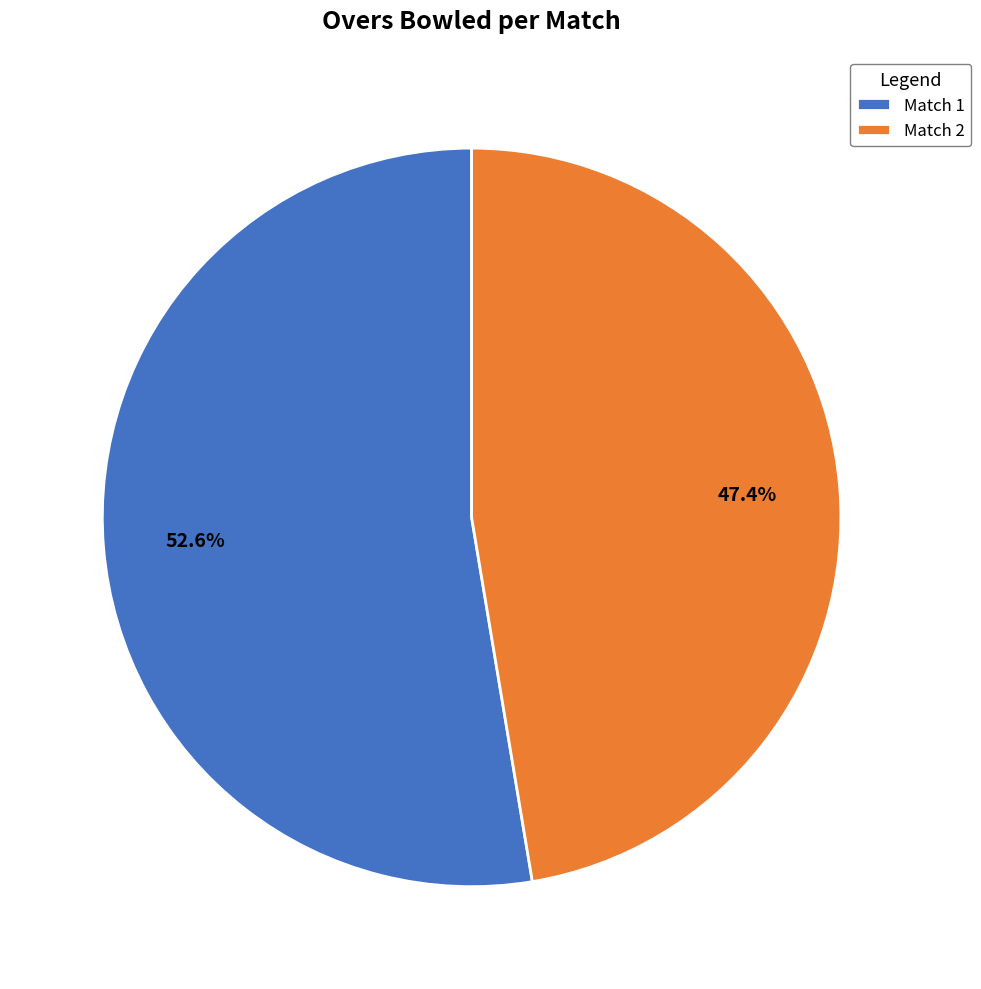

What percentage is the Match 1 slice, to the nearest percent?

53%